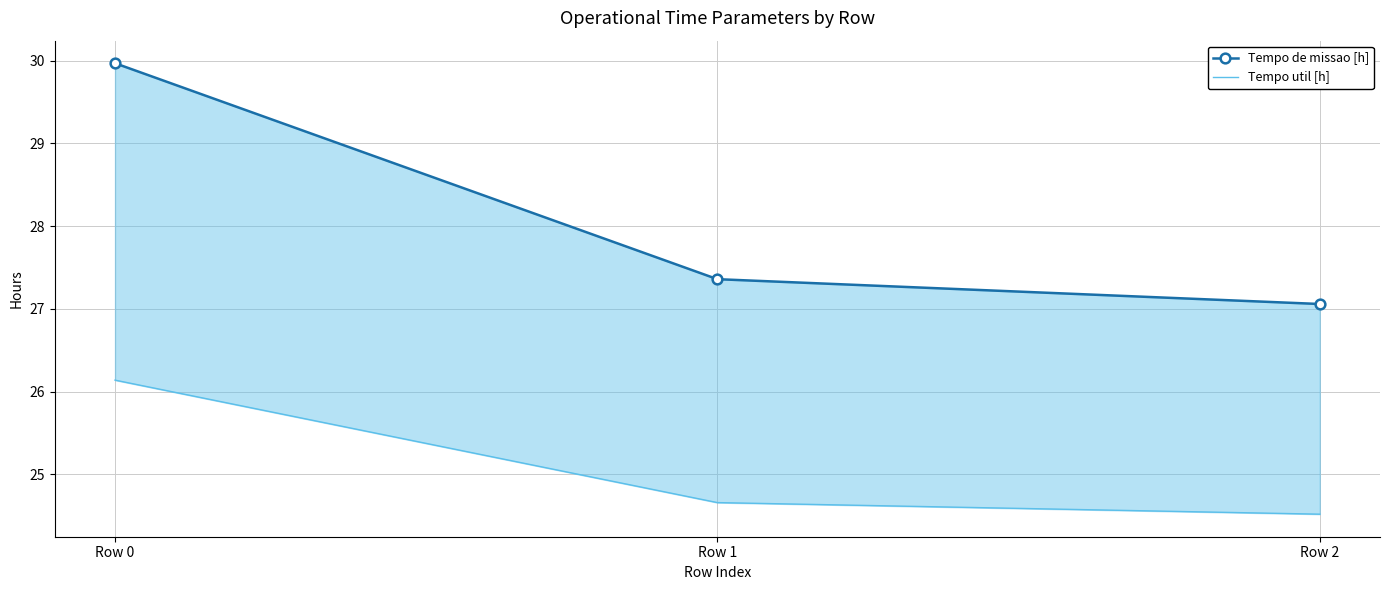

What is the smallest value displayed?

24.5